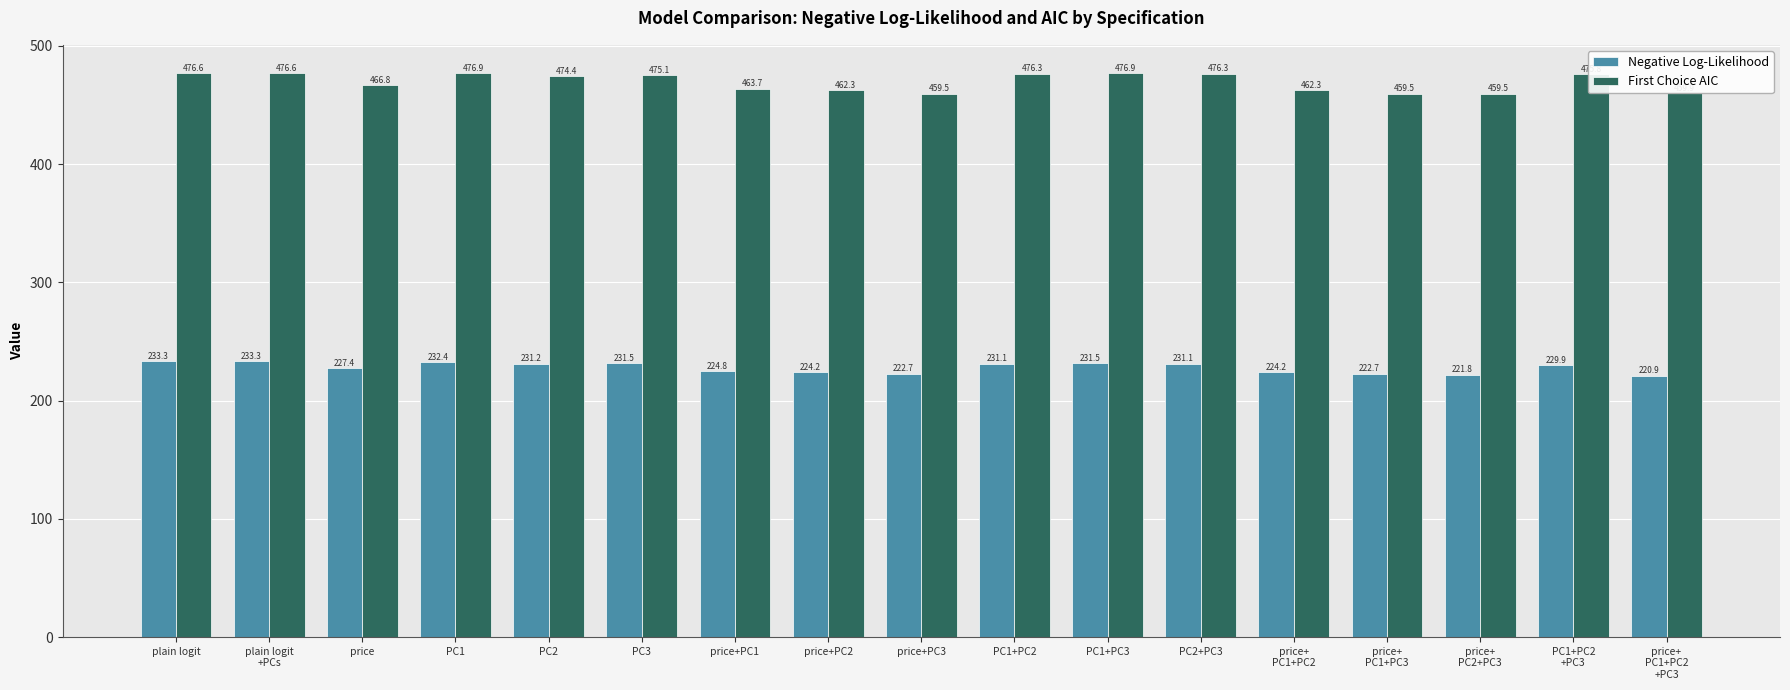

What is the minimum value shown in the chart?

220.9